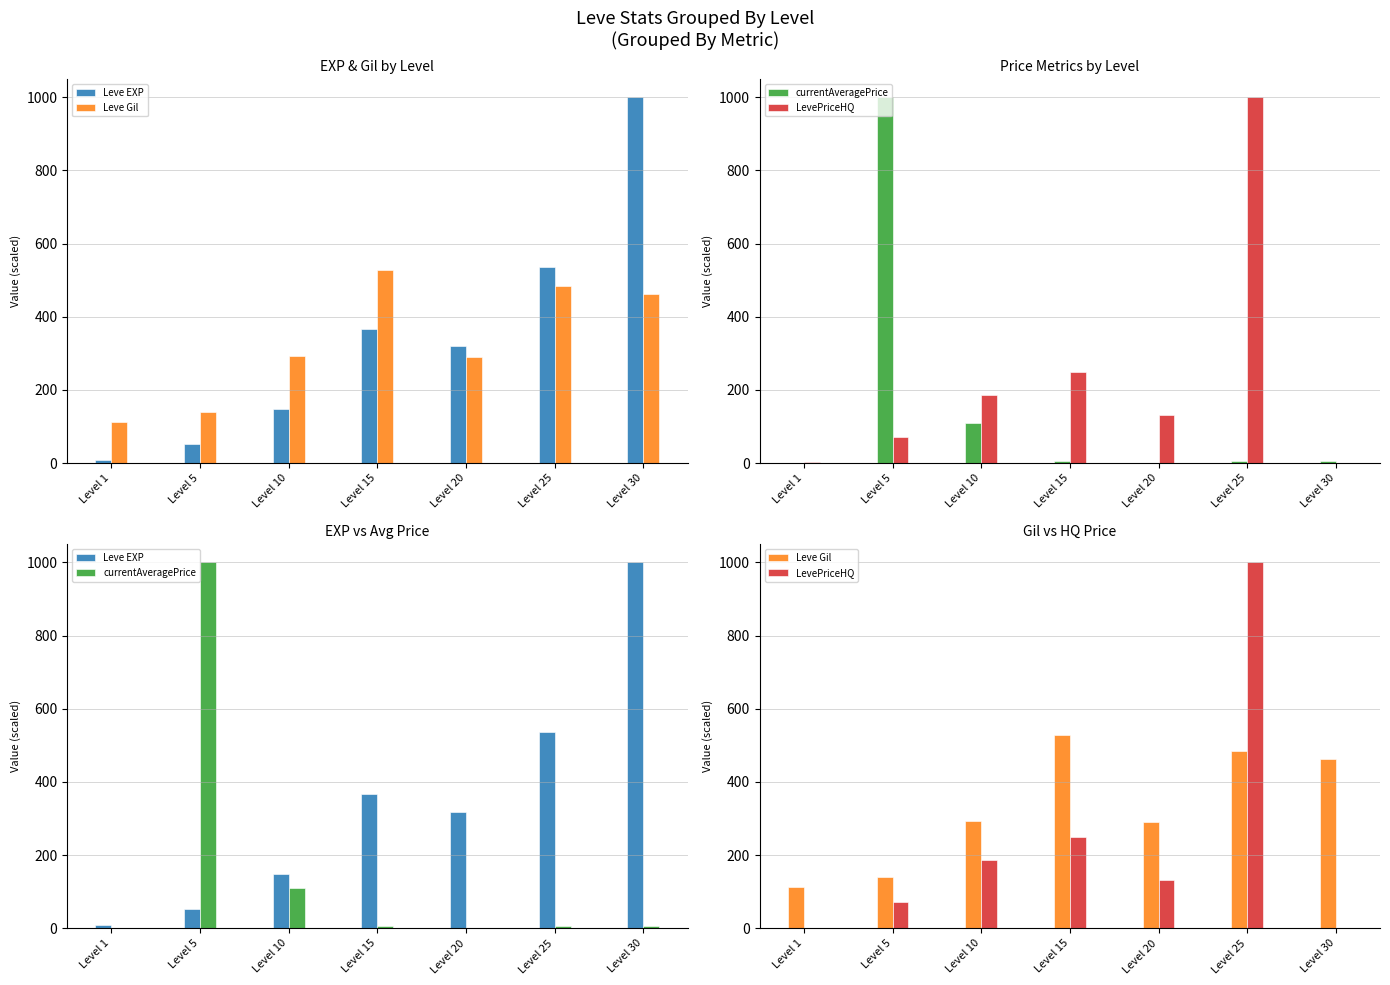

Which has a higher value, Level 15 or Level 10?

Level 15